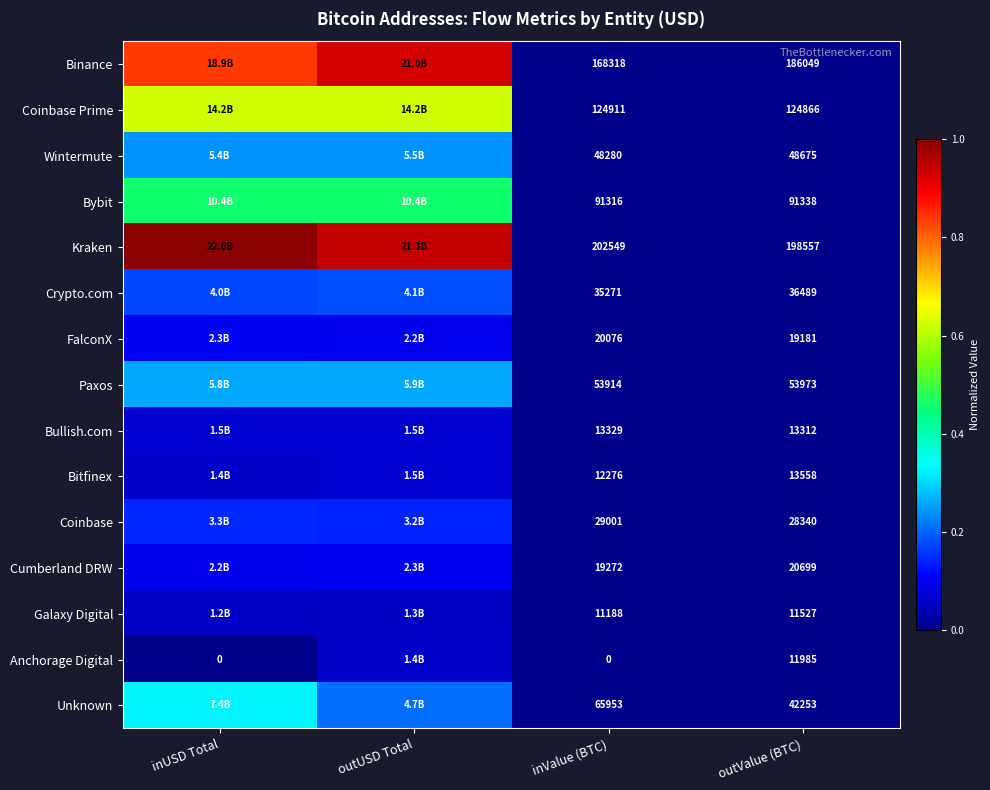

Is it true that Galaxy Digital equals 0.0 at inValue (BTC)?

False